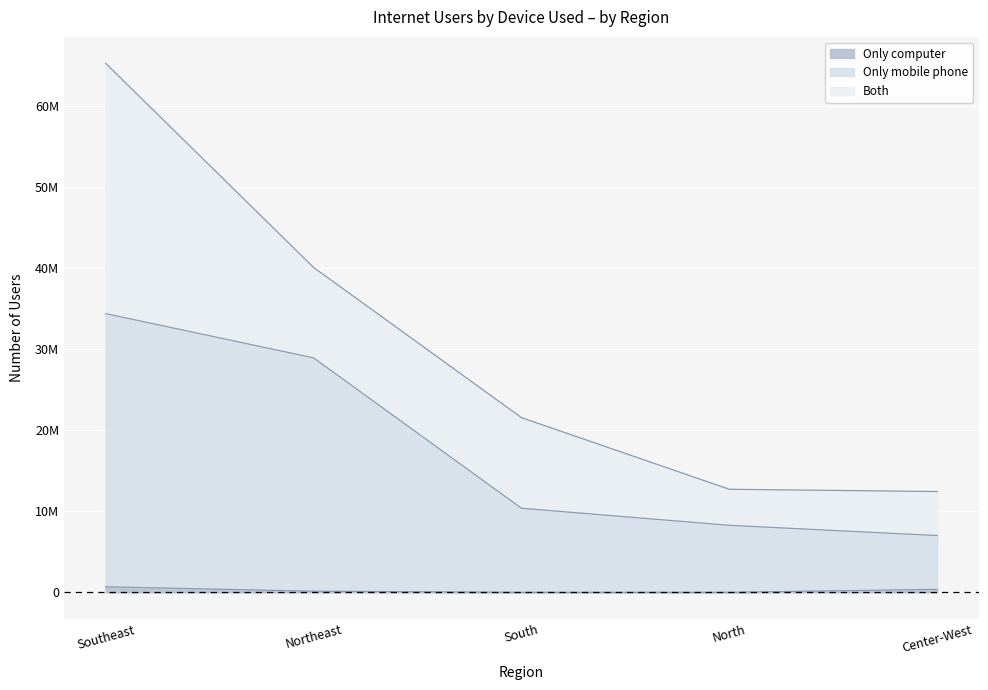

At which category is the sum across all series the highest?

Southeast